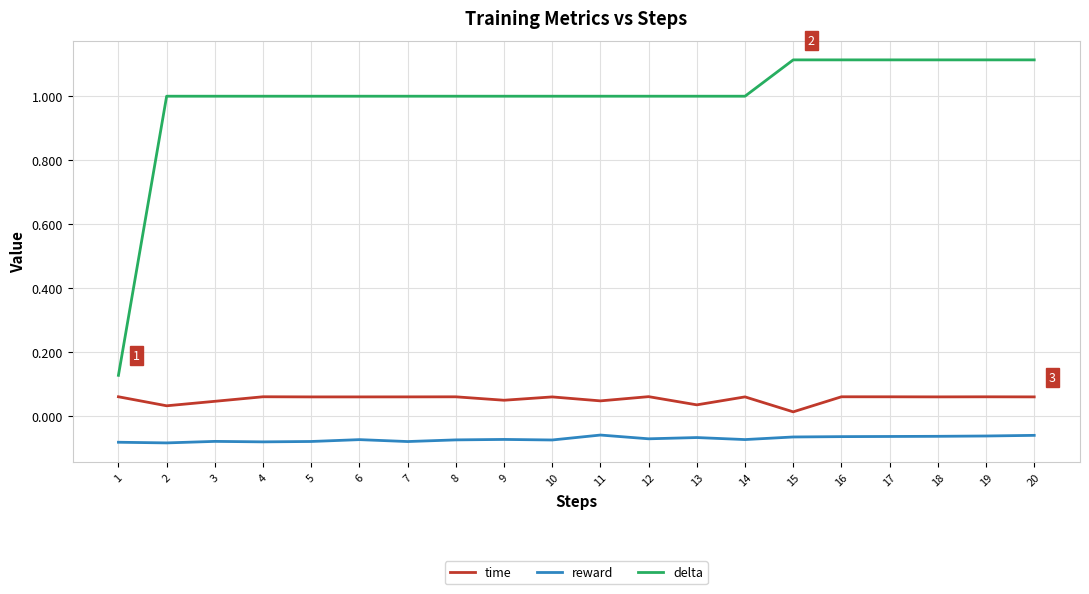

Which series has the largest range (max minus min)?

delta